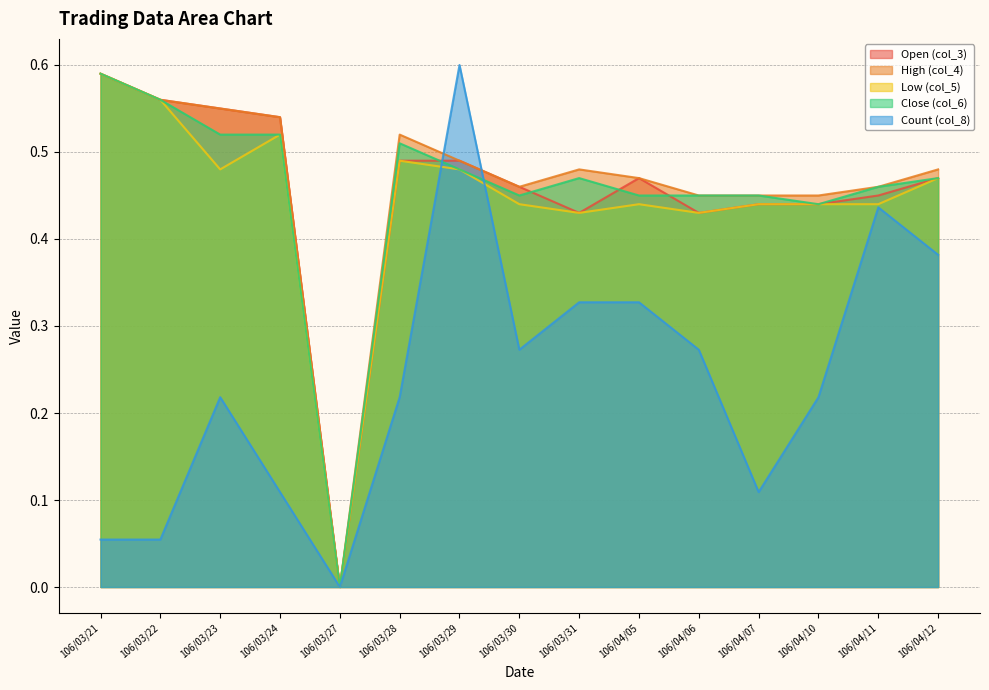

How many positive values does the col_5 series have?

14